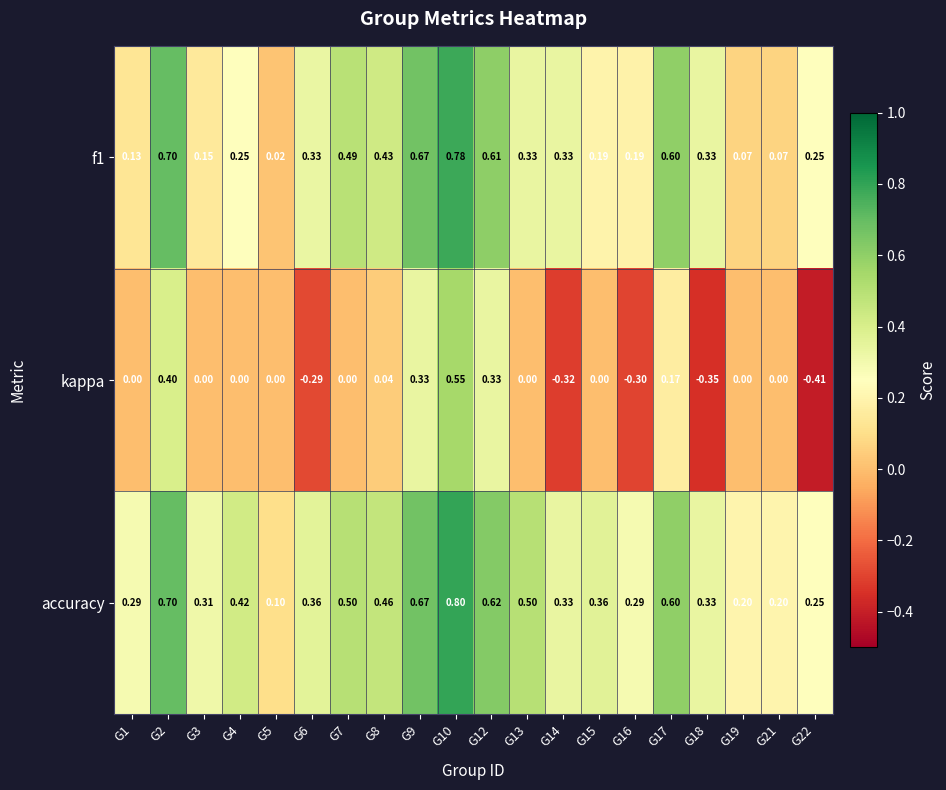

Is the value of kappa at G6 greater than the value of f1 at G19?

No